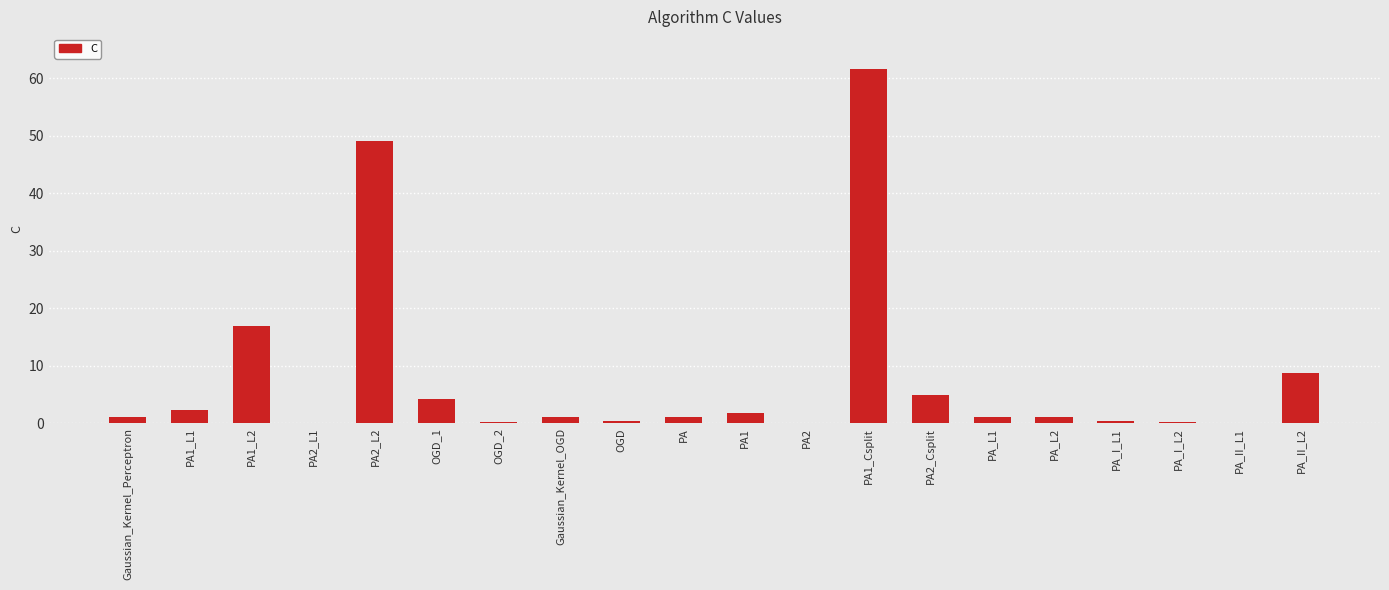

Which has a higher value, PA_II_L2 or PA2_L2?

PA2_L2